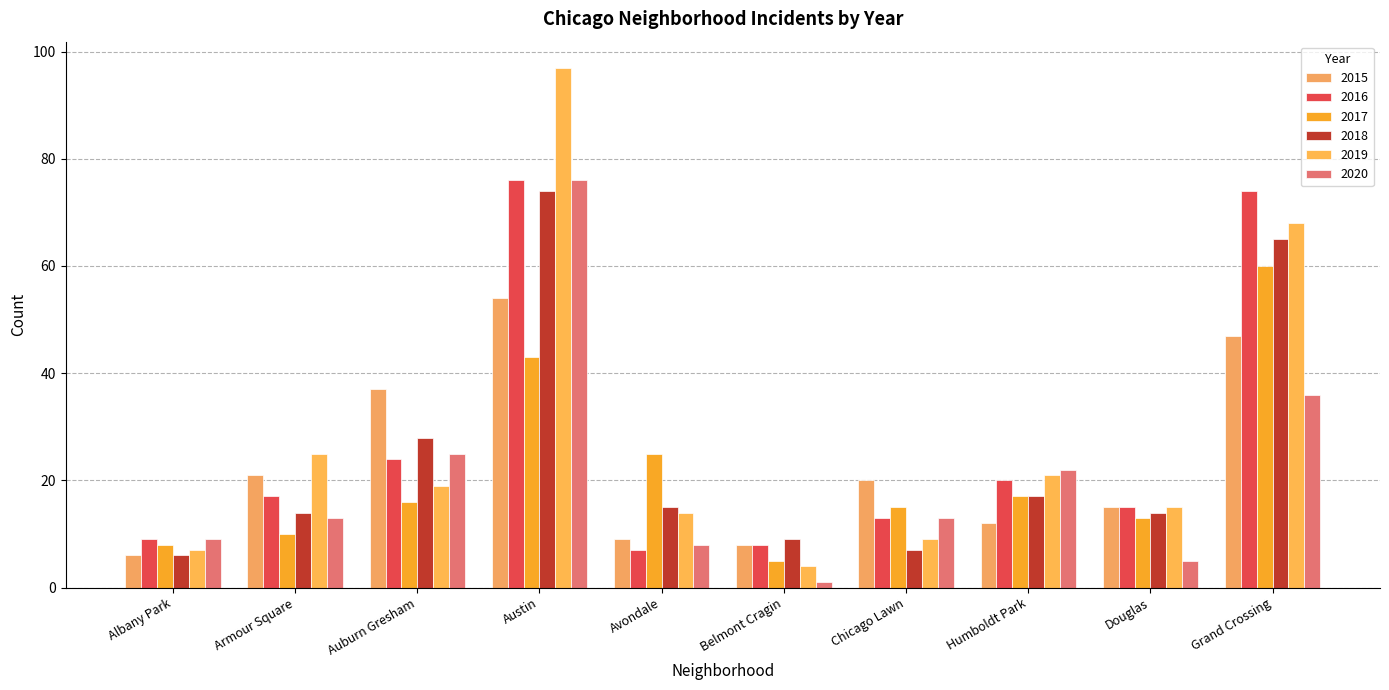

What is the label of the 8th bar from the left?

Humboldt Park